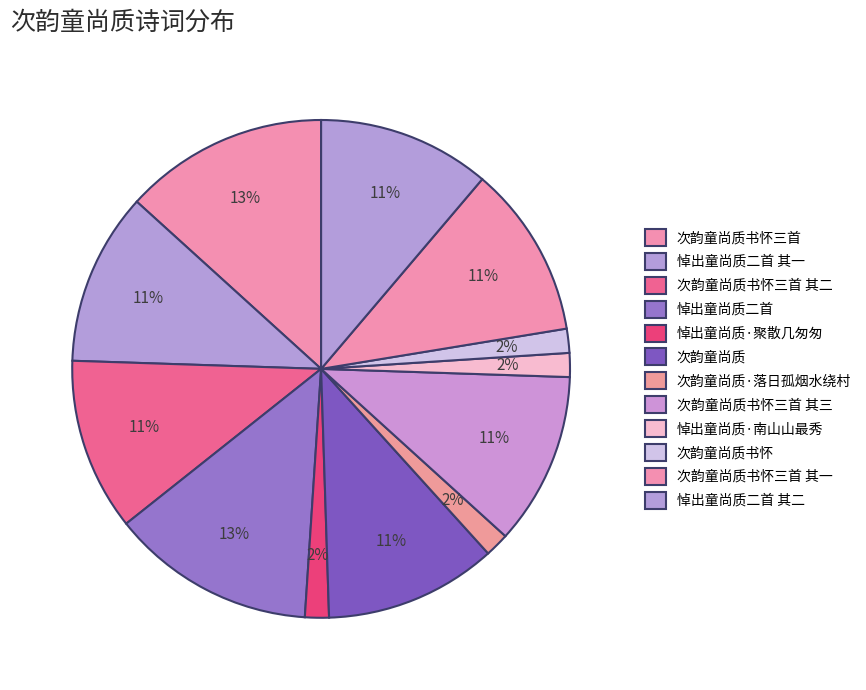

To the nearest percent, what is the average slice percentage?

8%